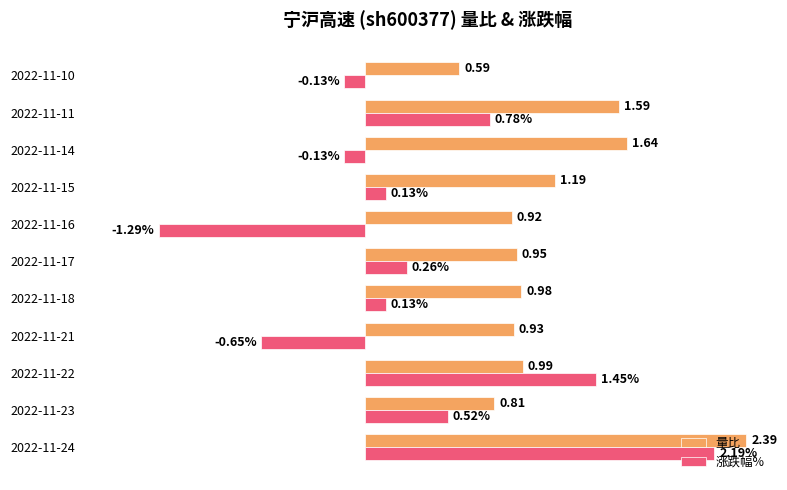

List the series in order of their overall mean, lowest first.

涨跌幅%, 量比